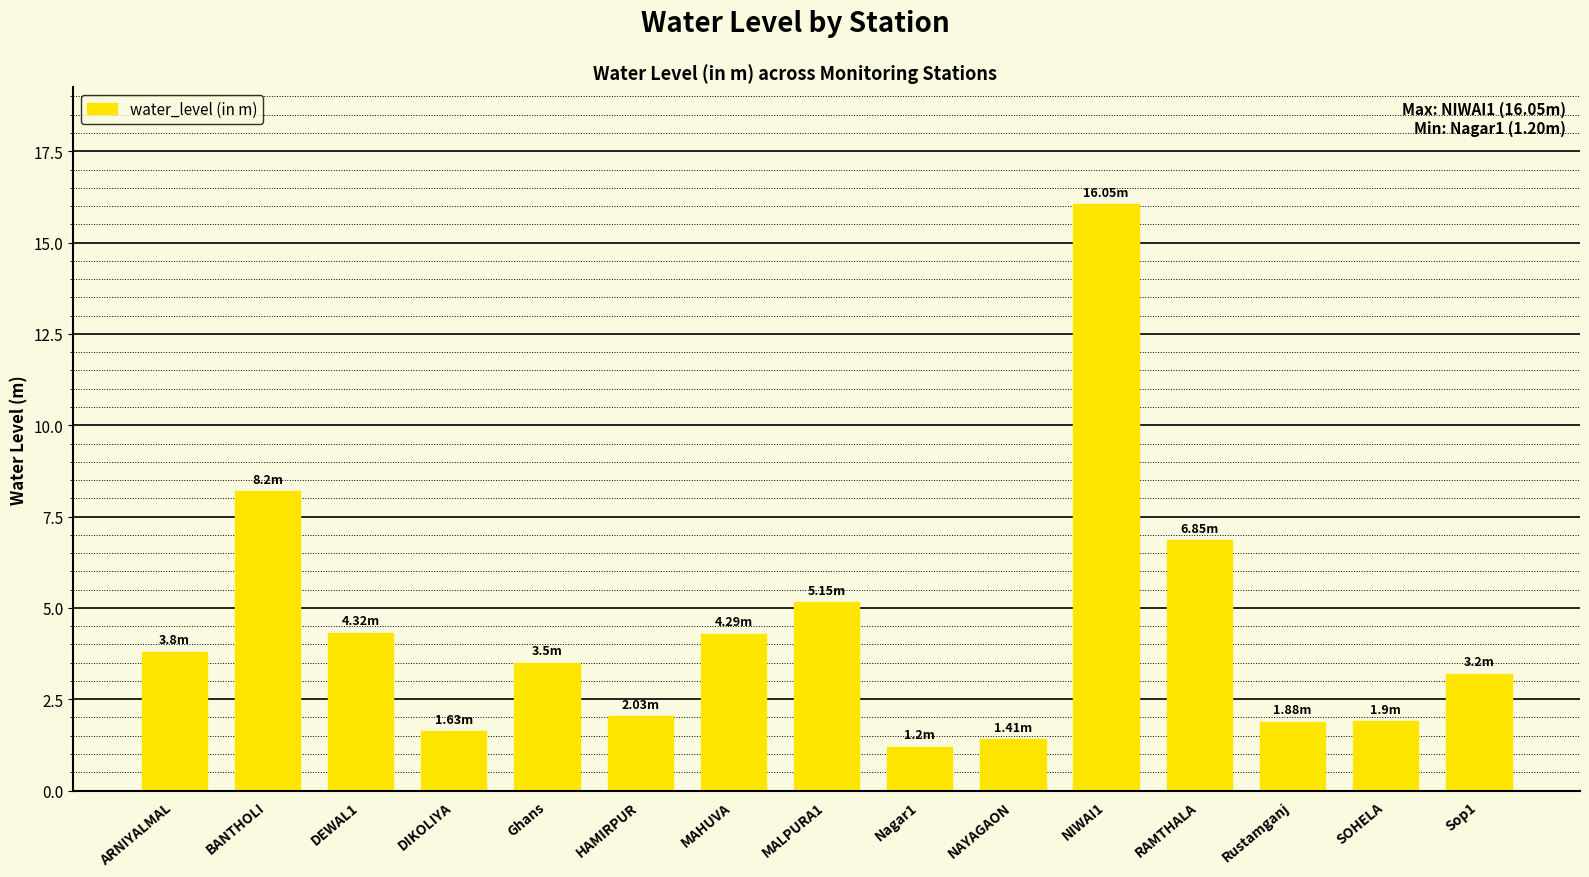

What position from the left is NAYAGAON?

10